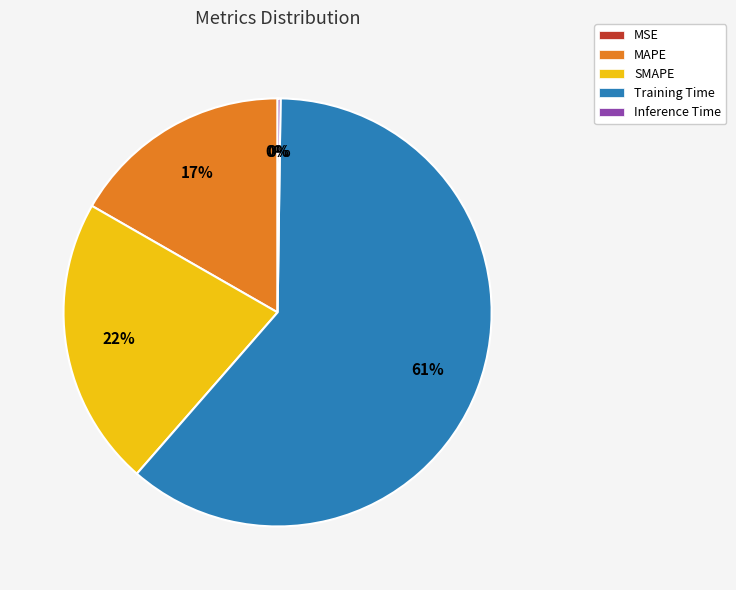

Which slice represents more than half of the pie?

Training Time